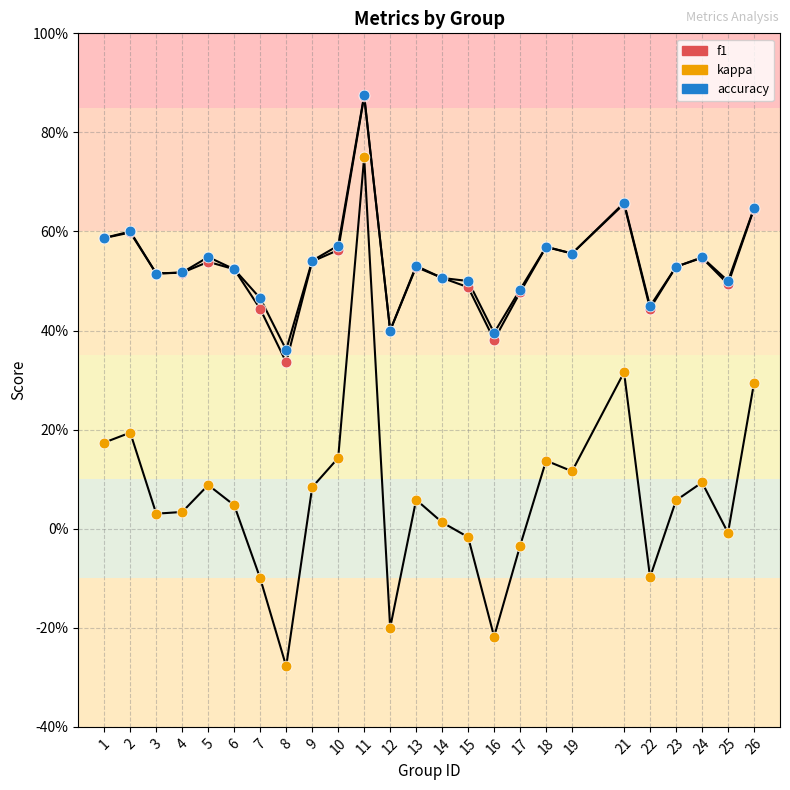

Does the chart have visible grid lines?

Yes